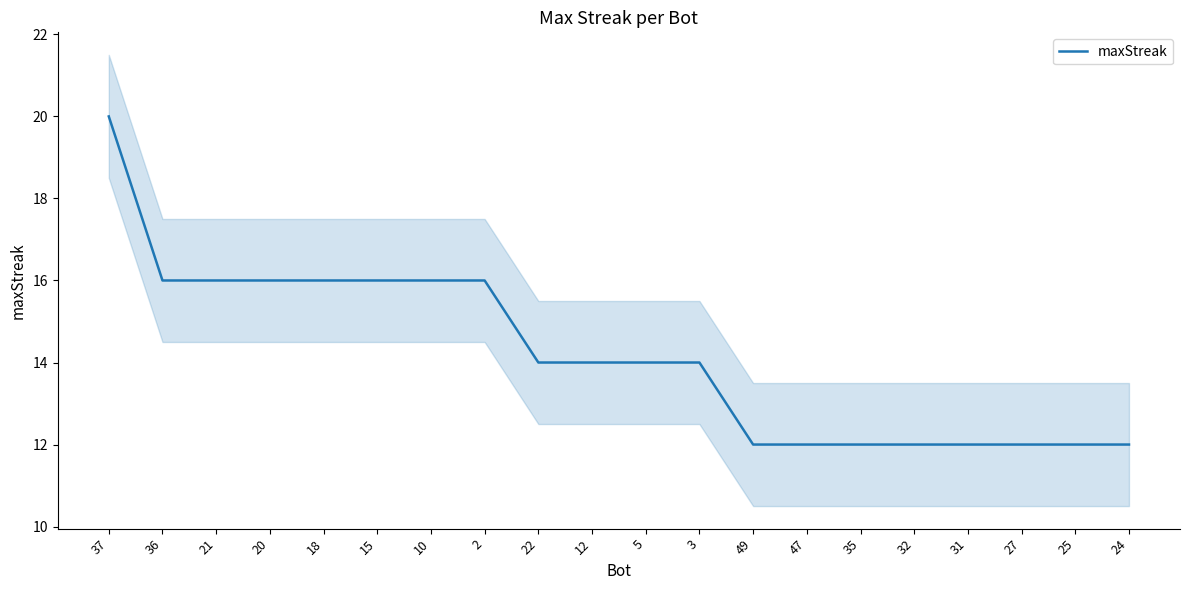

What is the difference between the maximum and minimum values?

8